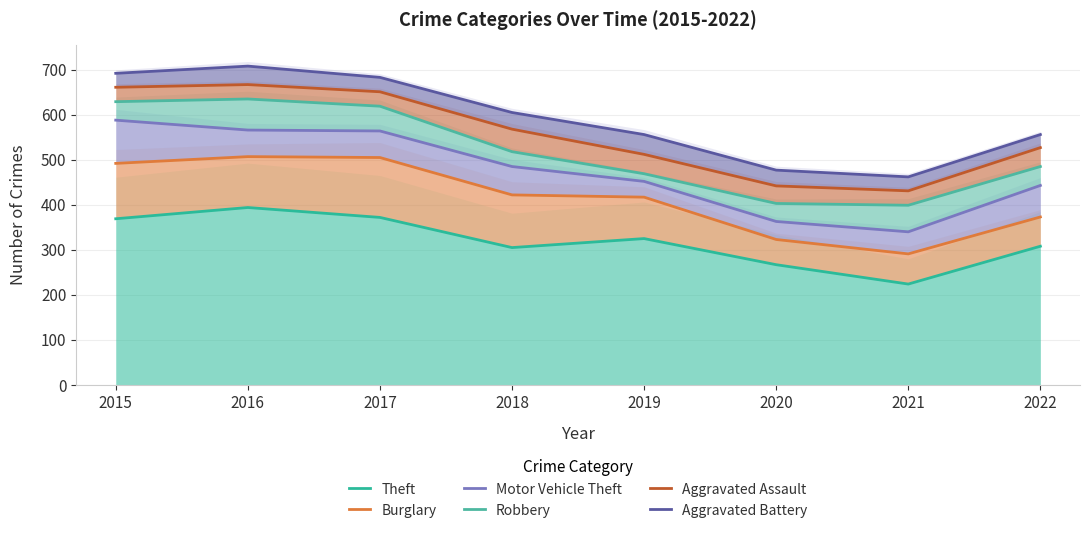

Rank the categories by Aggravated Assault value from lowest to highest.

2021, 2020, 2019, 2022, 2018, 2017, 2015, 2016